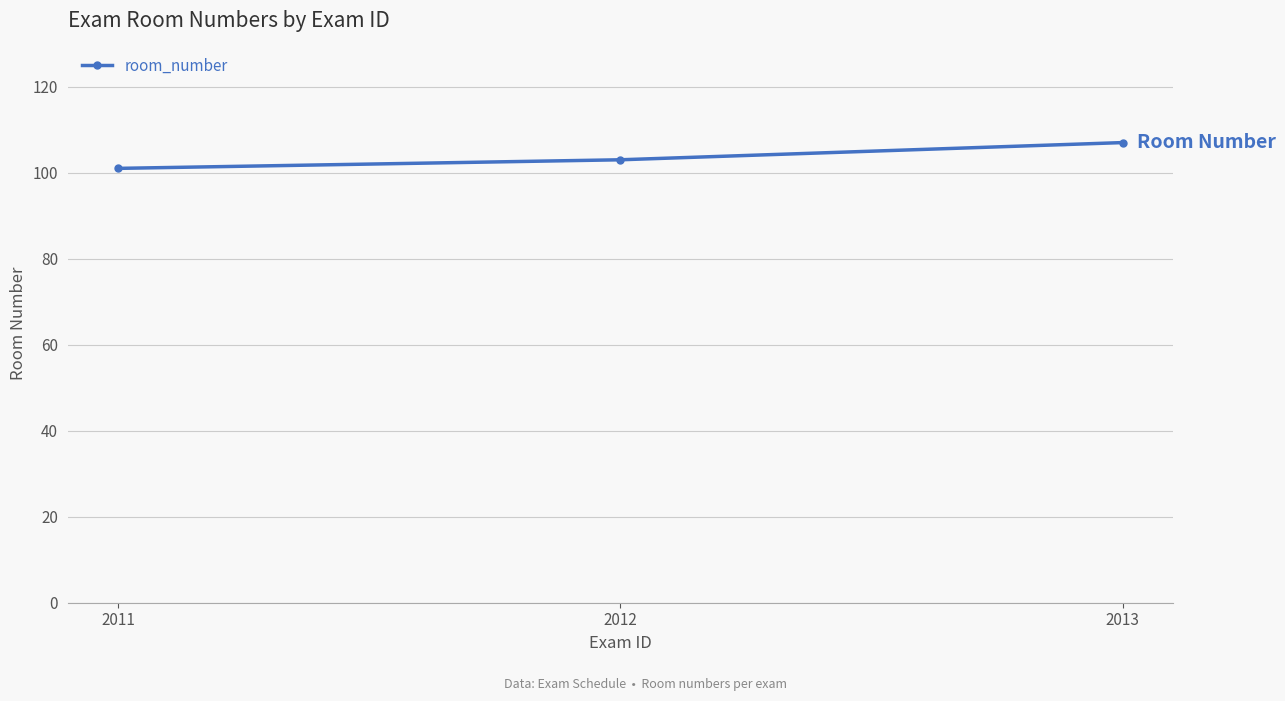

What is the greatest value displayed?

107